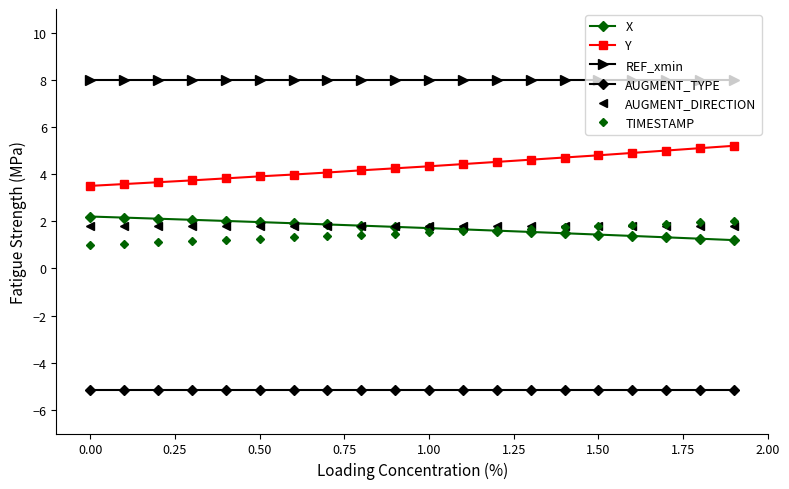

What is the average value of the TIMESTAMP series?

1.5